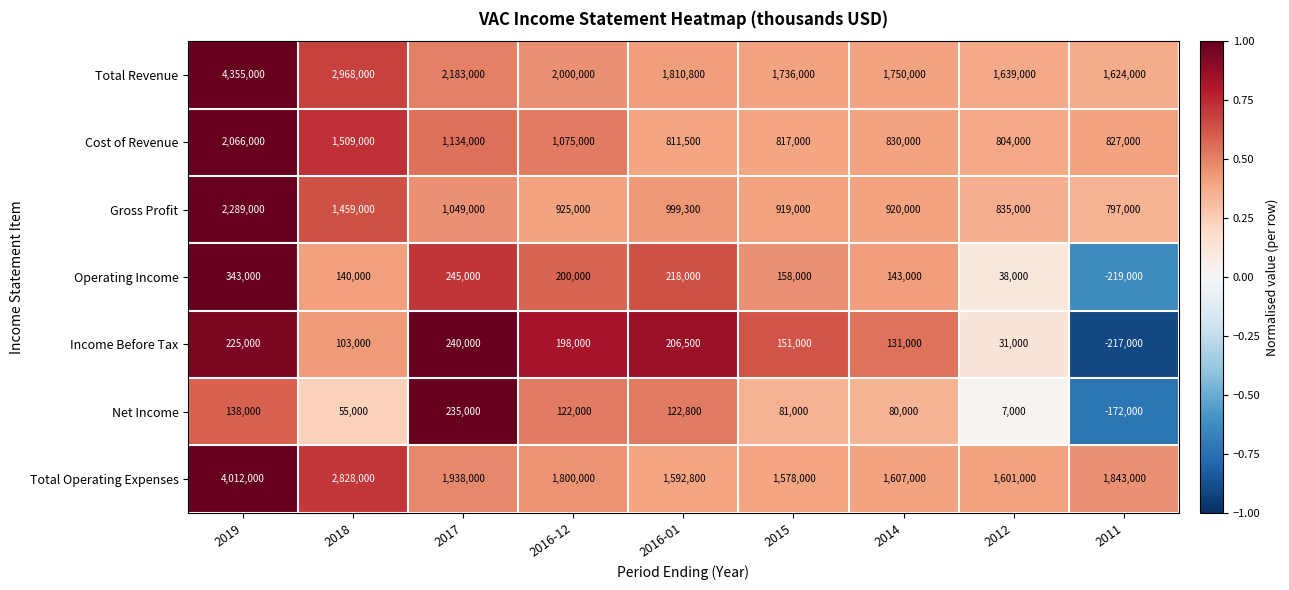

What is the sum of all Operating Income values?

1266000